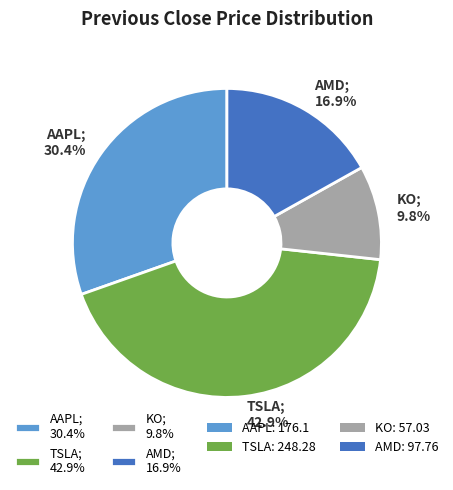

Rank the categories by value from highest to lowest.

TSLA, AAPL, AMD, KO